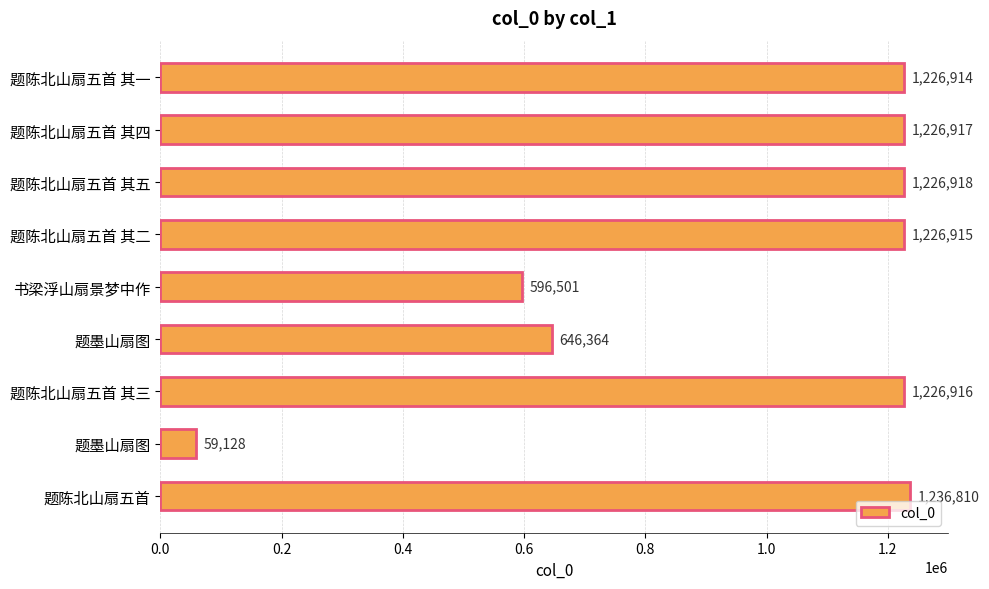

How many data points does each series have?

9